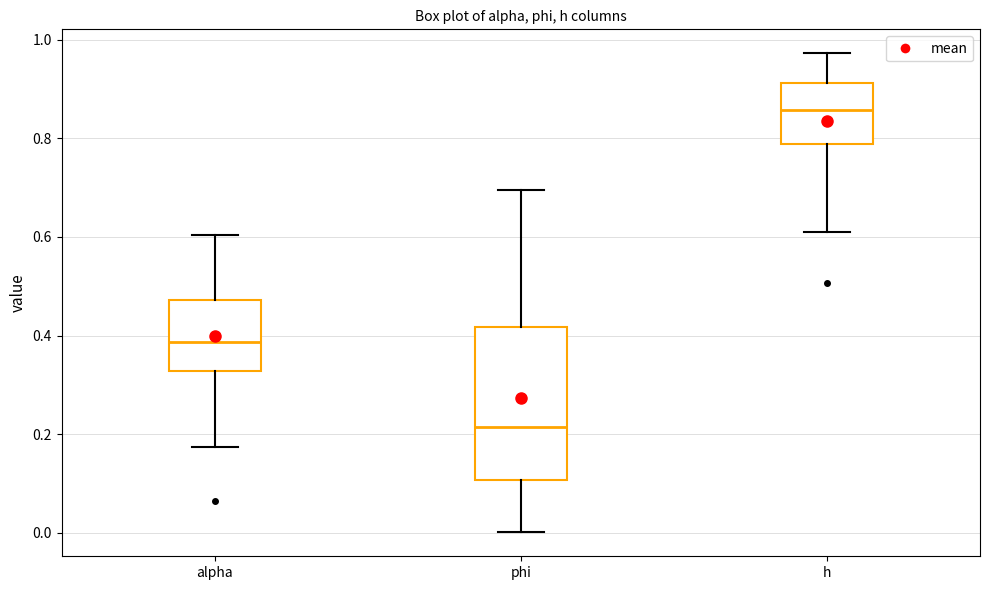

Reading left to right, read every box against the y-axis: the position of its median line, the range the box covers, and the ends of its whiskers. The values are not printed on the chart, so give them approximately, as read against the axis.

alpha: median 0.38, box 0.32 to 0.48, whiskers 0.18 to 0.60
phi: median 0.22, box 0.10 to 0.42, whiskers 0.00 to 0.70
h: median 0.86, box 0.78 to 0.92, whiskers 0.62 to 0.98